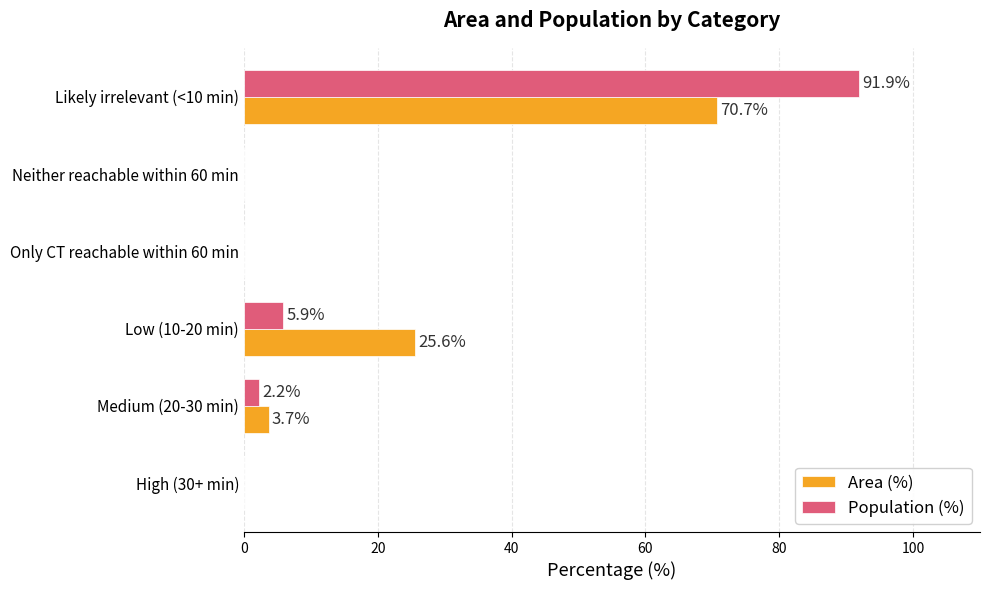

What is the total value across all series at Medium (20-30 min)?

5.9